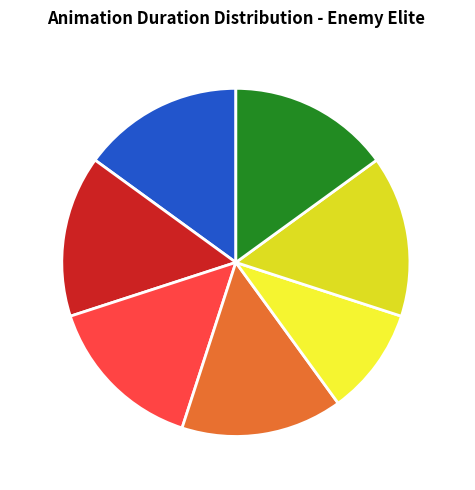

Which has a higher value, Idle or Up?

Idle